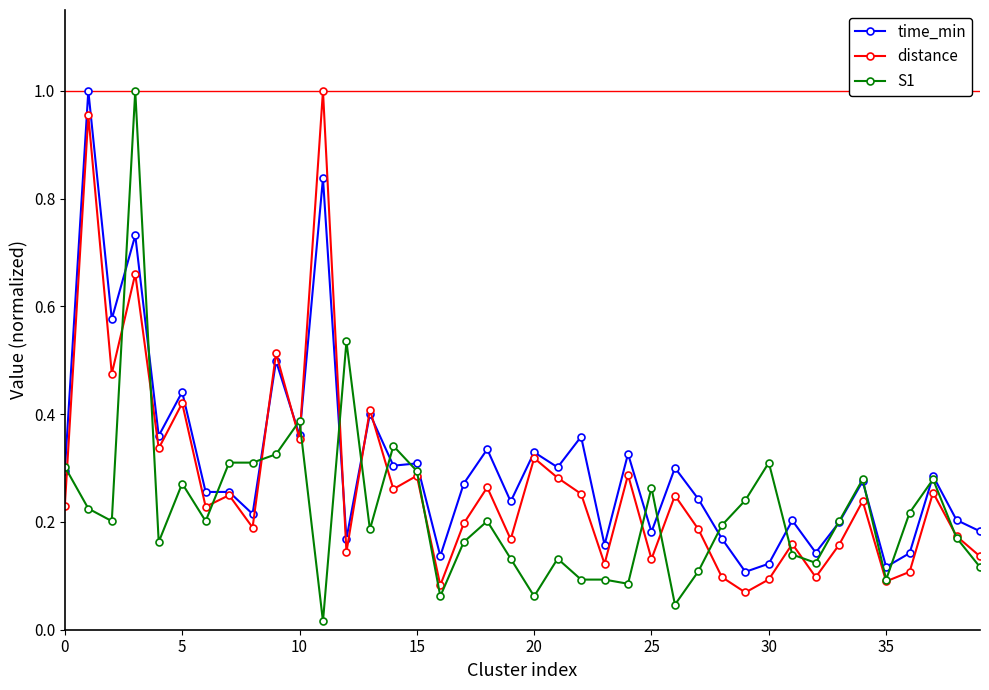

At how many categories does at least one series exceed 0?

40